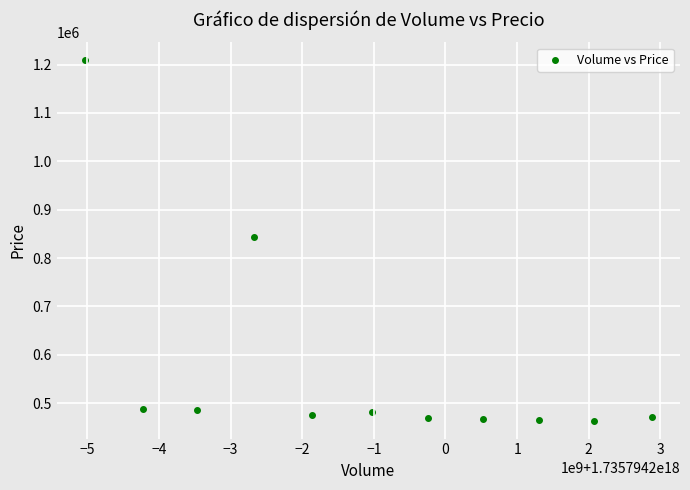

What is the range of Y values (max minus min)?

745125